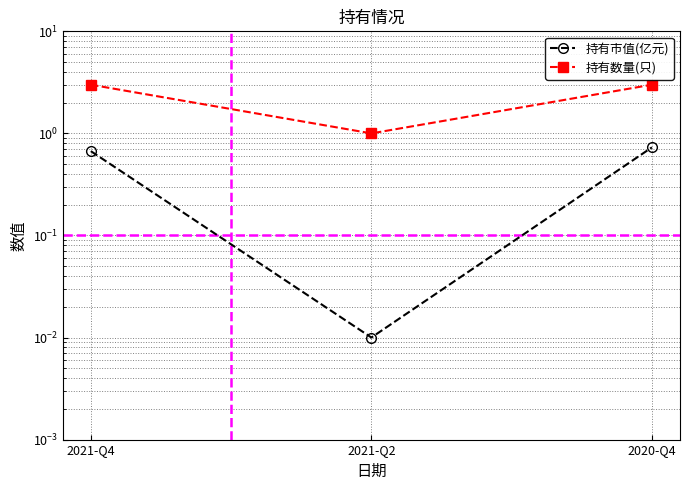

At which label is 持有数量(只) closest to 2?

2021-Q4